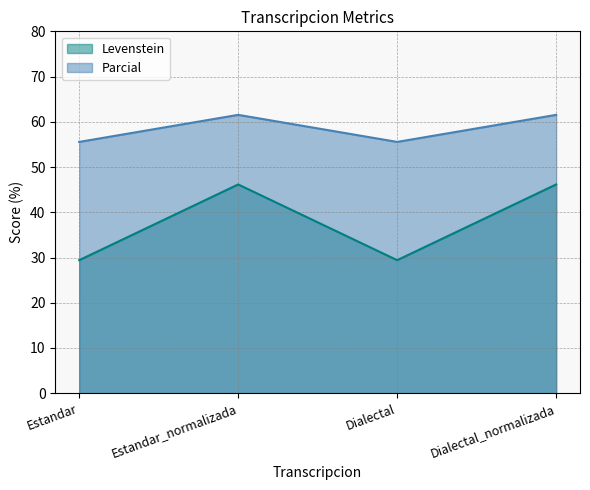

In Parcial, how many points are lower than both neighbors (excluding endpoints)?

1